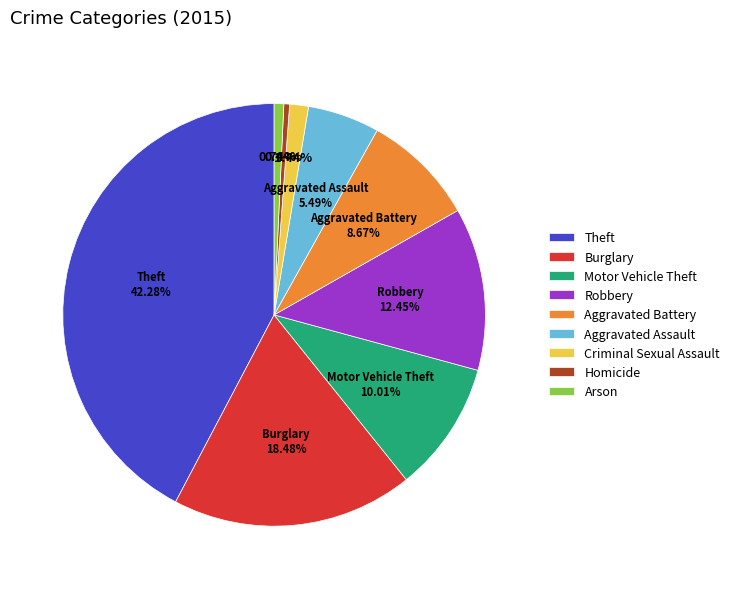

Does Homicide account for over 50% of the chart?

No